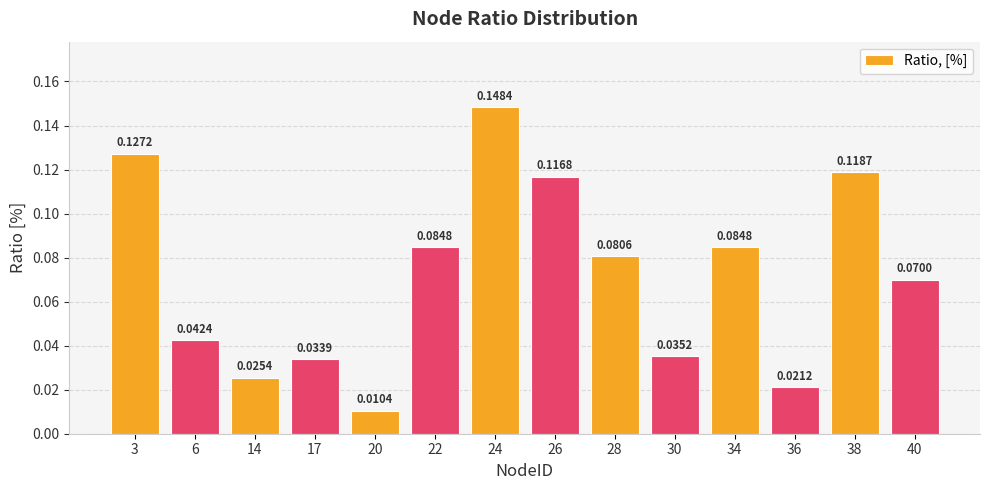

Which label corresponds to the smallest value in the chart?

20